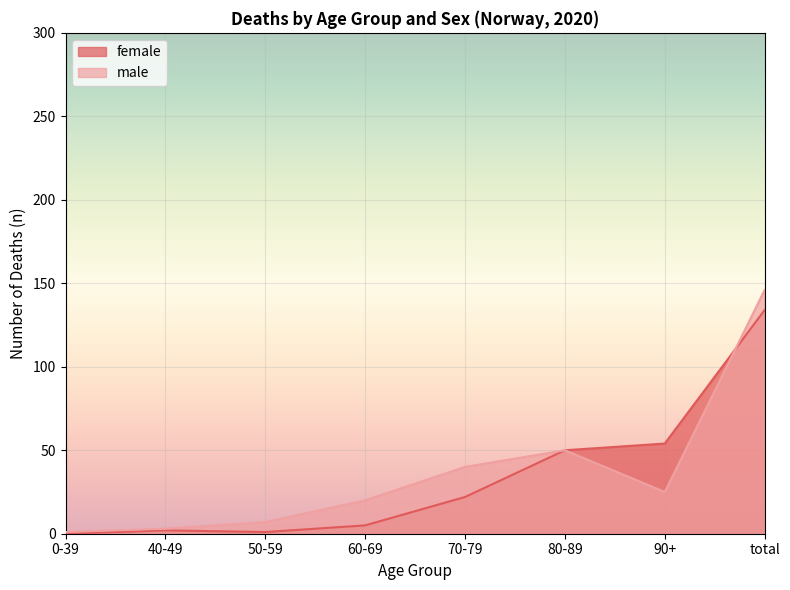

True or false: female has more than 1 points higher than both neighbors.

False